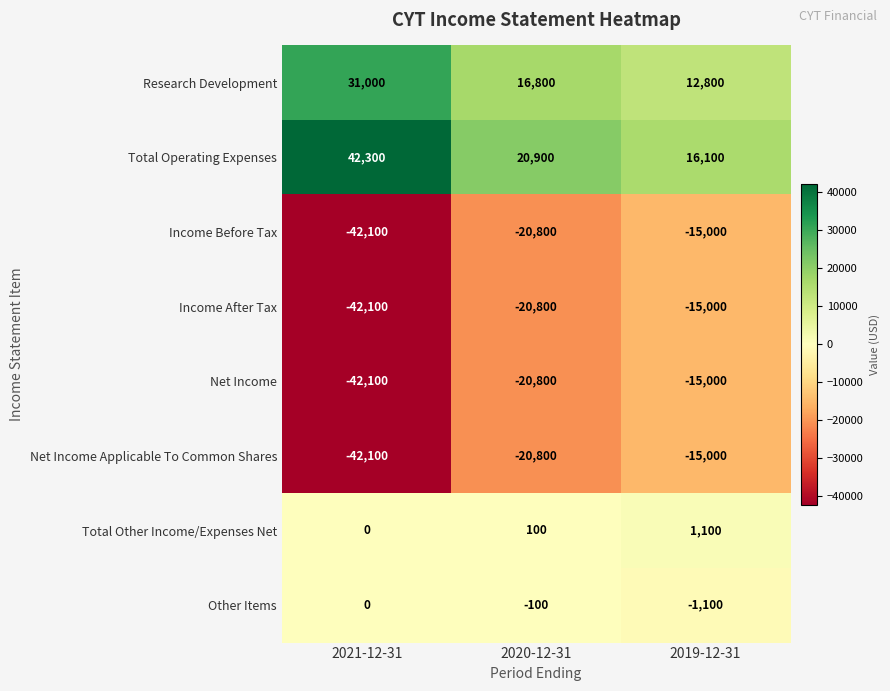

Which series has the largest total across all categories?

Total Operating Expenses